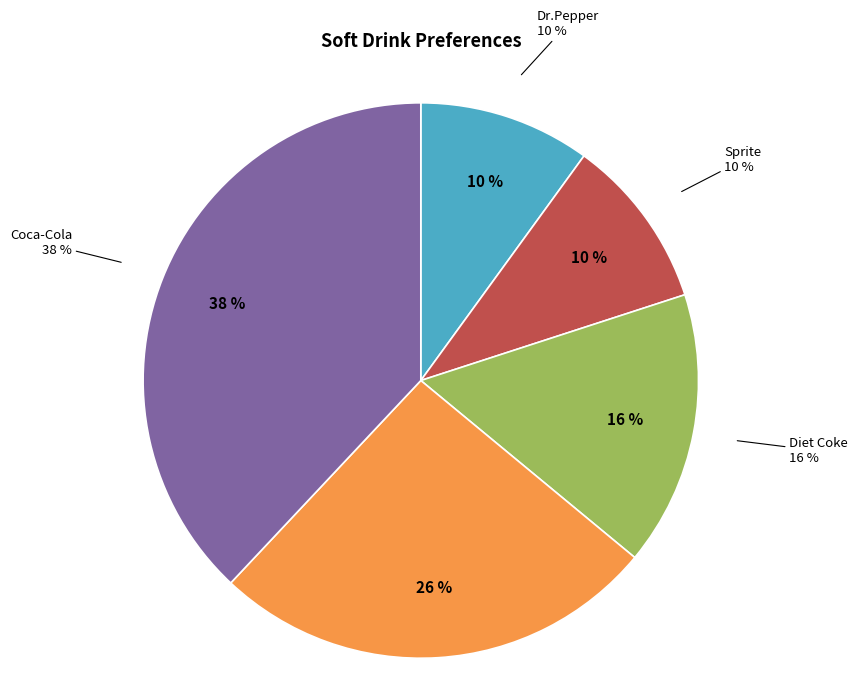

To the nearest percent, what is the difference between the largest and smallest slice percentages?

28%